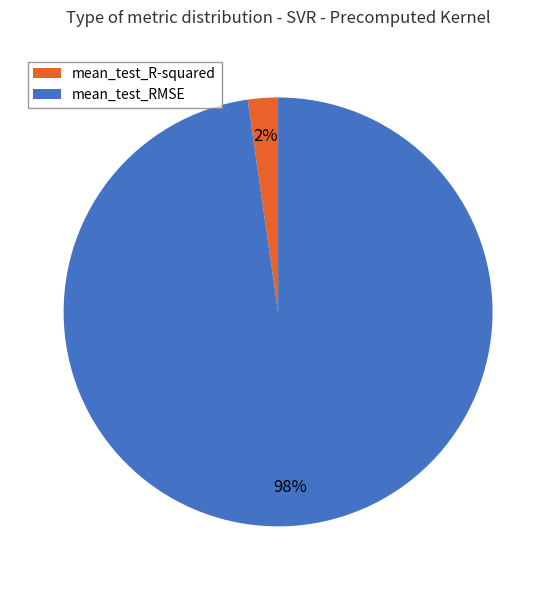

What is the largest slice in the pie chart?

mean_test_RMSE